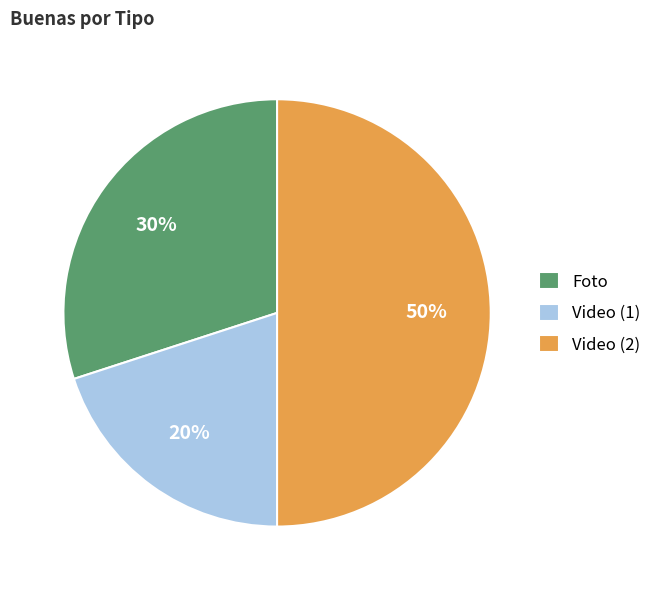

Rank the categories by value from highest to lowest.

Video (2), Foto, Video (1)